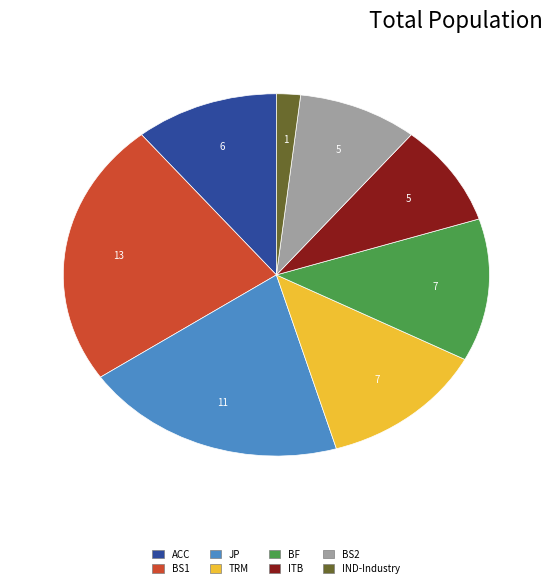

Does any single category account for the majority?

No